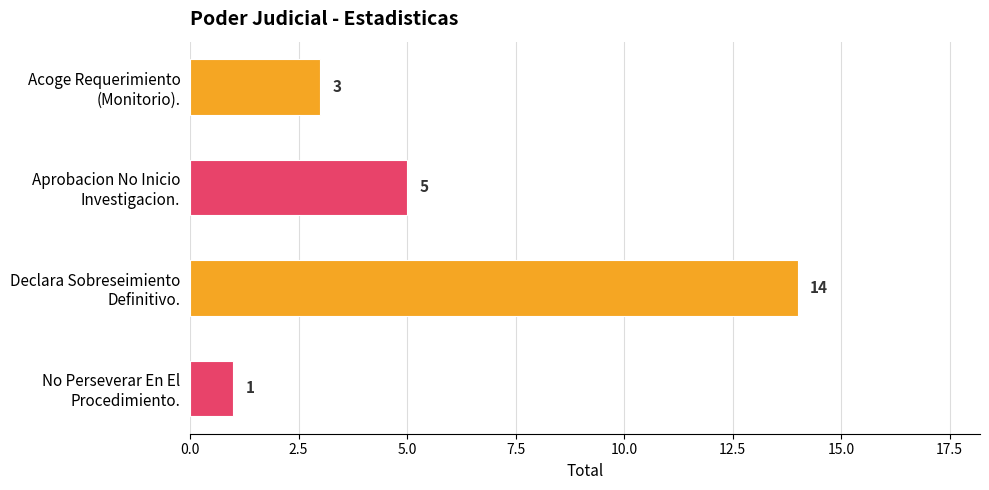

What is the greatest value displayed?

14